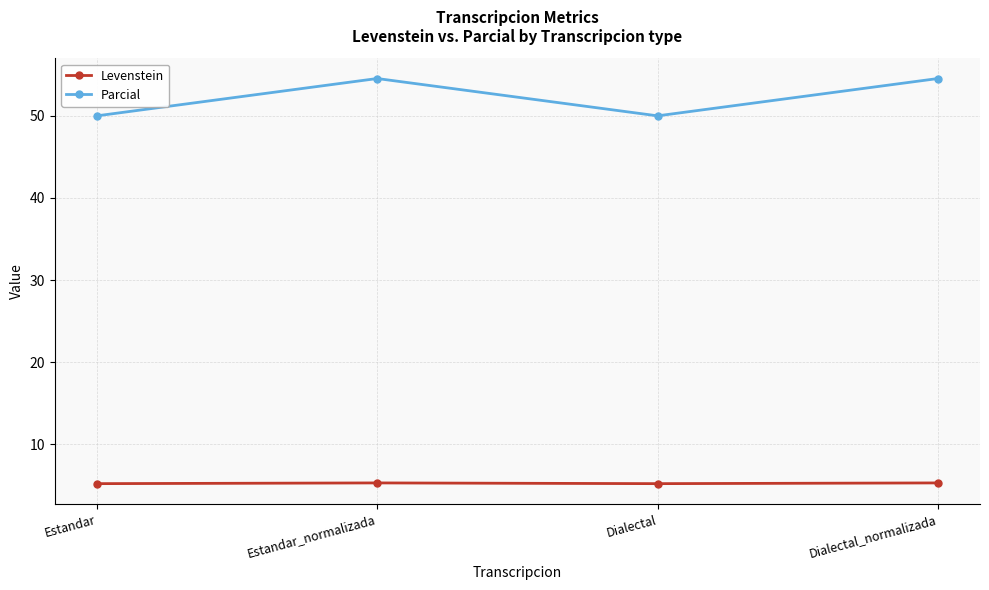

Where does the Parcial series first go above 54?

Estandar_normalizada